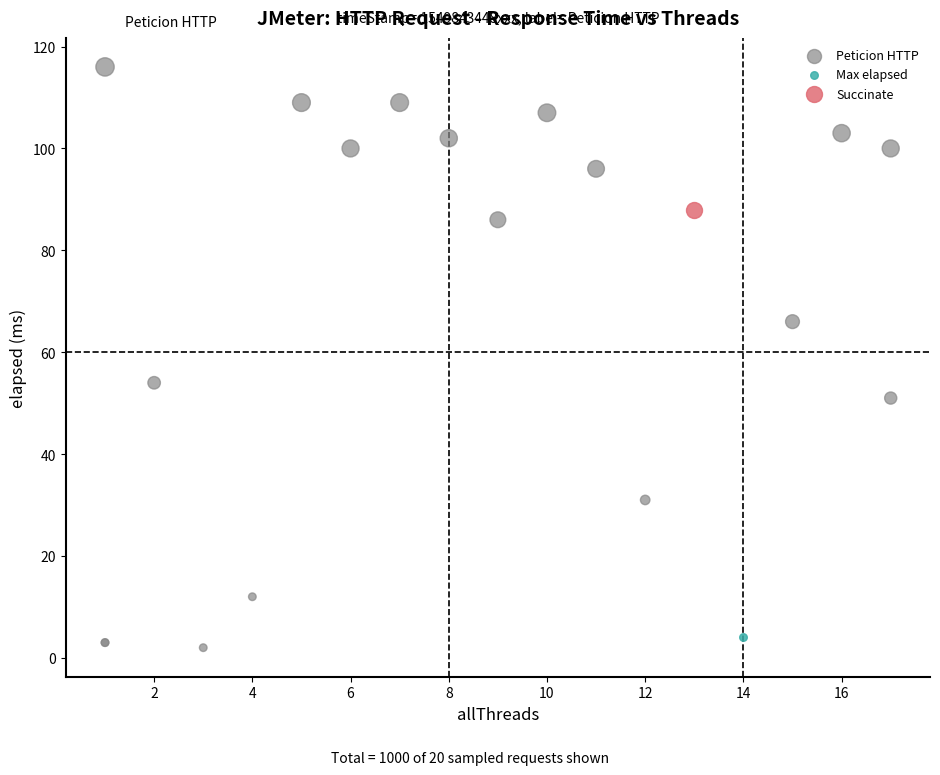

What are all the series names shown in the legend?

Peticion HTTP, Max elapsed, Succinate